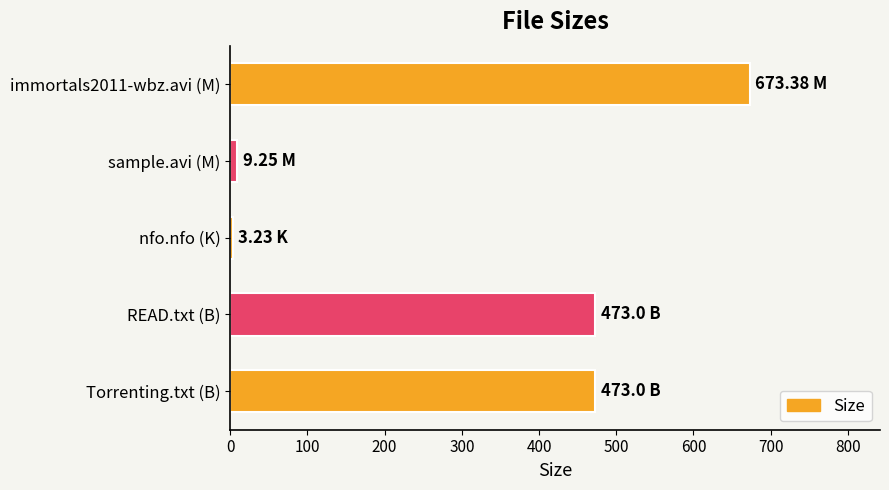

What is the difference between the values at immortals2011-wbz.avi (M) and Torrenting.txt (B)?

200.4